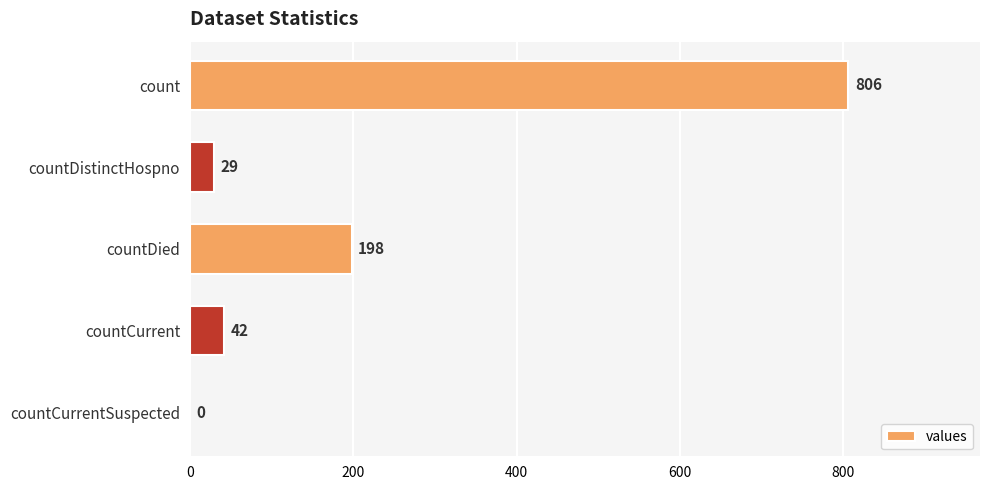

How many values are above zero?

4